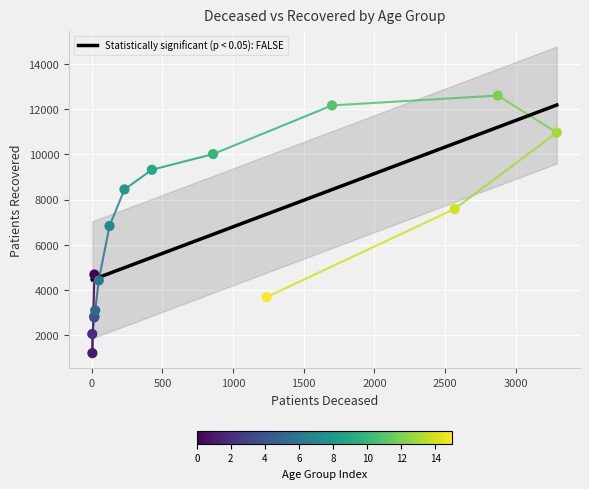

Approximately how many times larger is the value at 50 - 54 compared to 85 - 89?

0.9